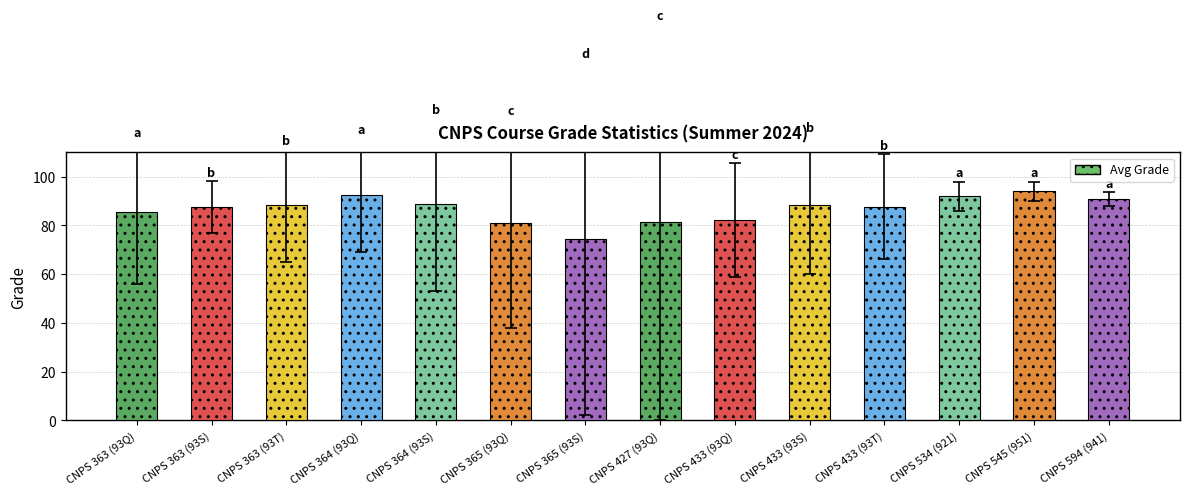

What value does the data have at CNPS 545 (951)?

94.0